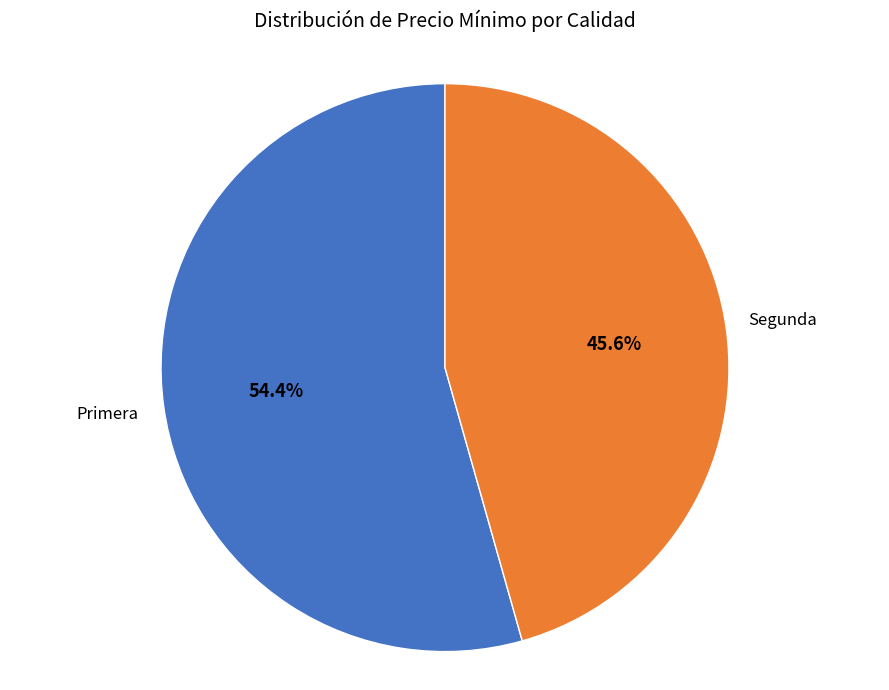

What is the largest slice in the pie chart?

Primera